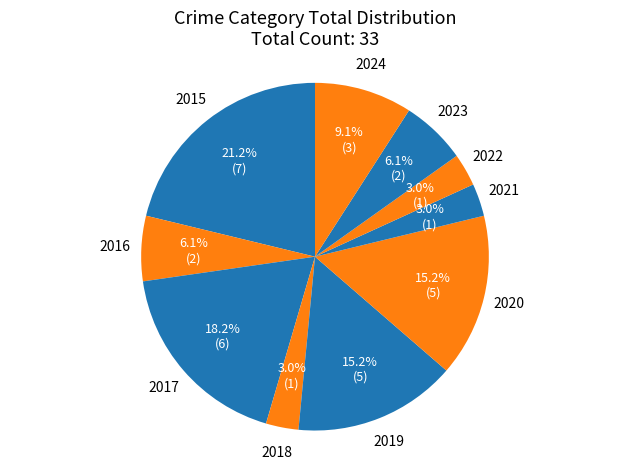

What percentage is the 2023 slice, to the nearest percent?

6%